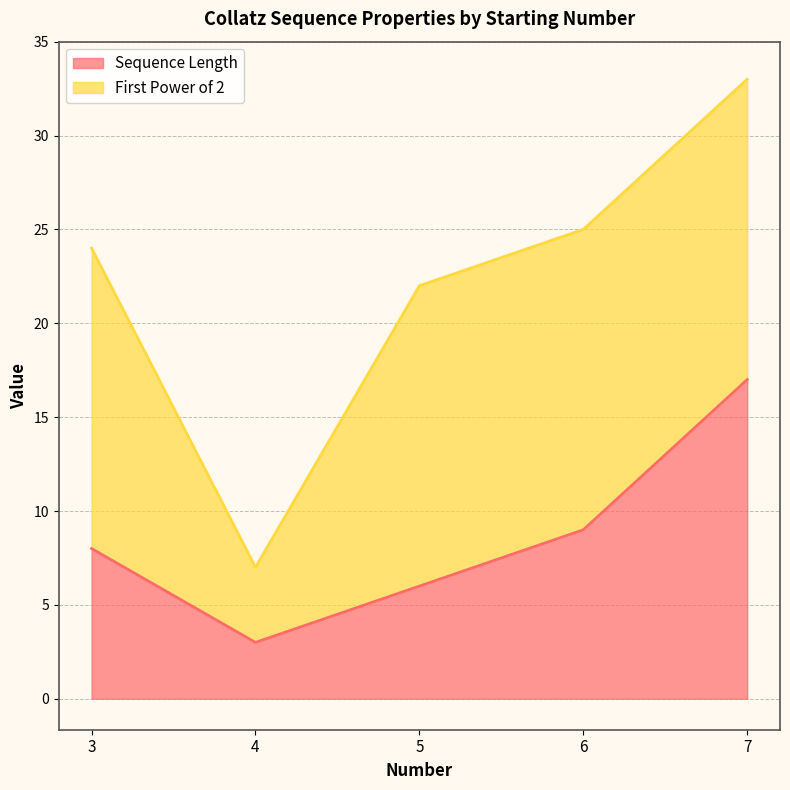

Reading right to left, extract all data points from this chart.

7=17	6=9	5=6	4=3	3=8